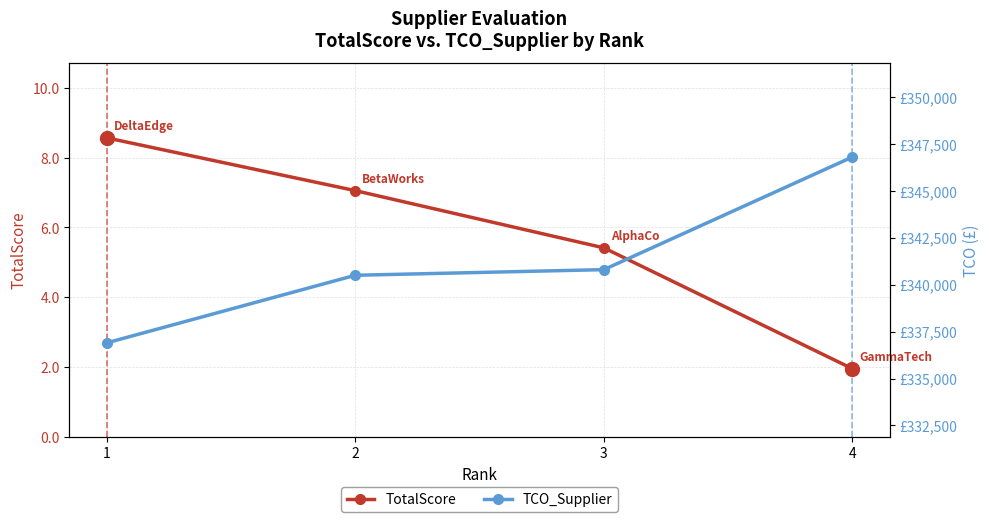

What is the value of the TCO_Supplier point at the 3rd from the left?

340800.0